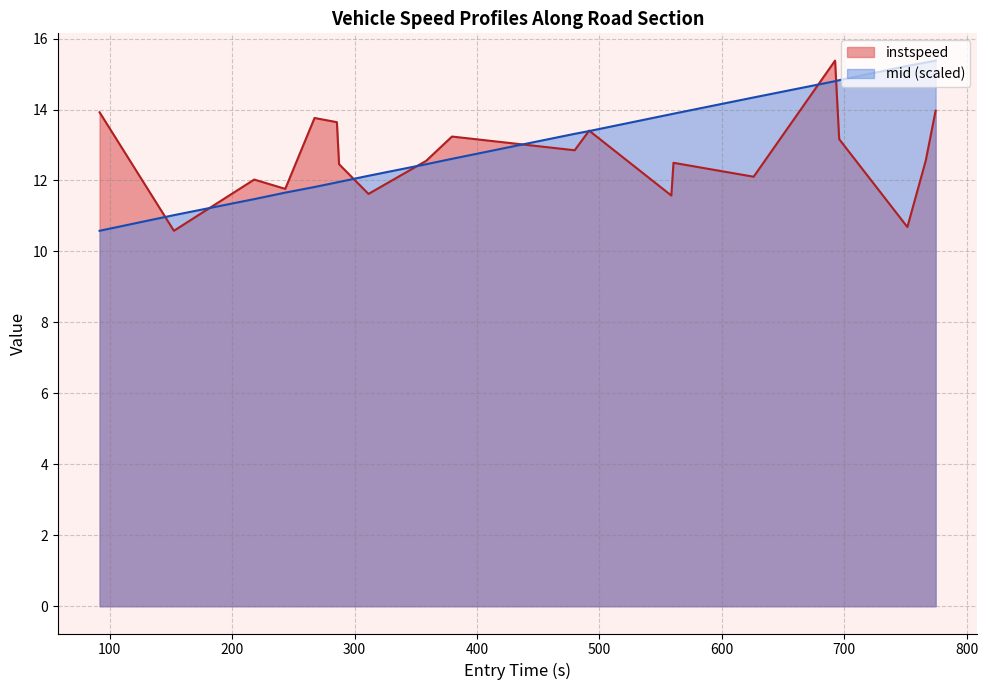

What is the average value of the instspeed series?

12.7